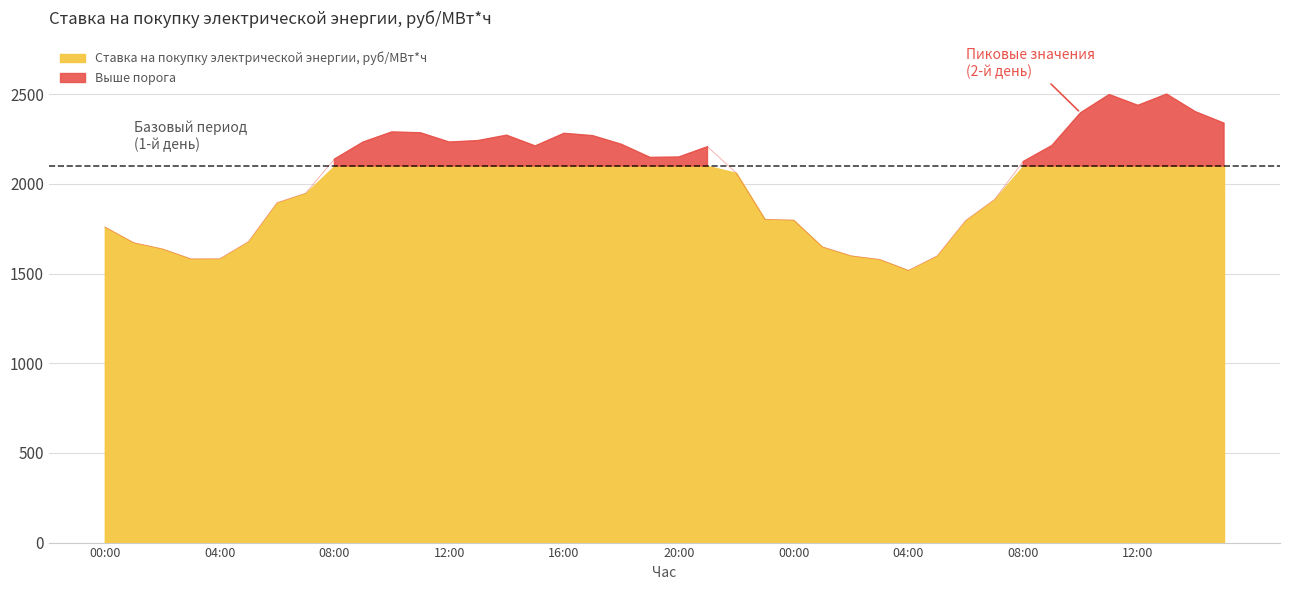

Rank the categories by value from highest to lowest.

2021-06-02 13:00, 2021-06-02 11:00, 2021-06-02 12:00, 2021-06-02 14:00, 2021-06-02 10:00, 2021-06-02 15:00, 2021-06-01 10:00, 2021-06-01 11:00, 2021-06-01 16:00, 2021-06-01 14:00, 2021-06-01 17:00, 2021-06-01 13:00, 2021-06-01 09:00, 2021-06-01 12:00, 2021-06-01 18:00, 2021-06-02 09:00, 2021-06-01 15:00, 2021-06-01 21:00, 2021-06-01 20:00, 2021-06-01 19:00, 2021-06-01 08:00, 2021-06-02 08:00, 2021-06-01 22:00, 2021-06-01 07:00, 2021-06-02 07:00, 2021-06-01 06:00, 2021-06-01 23:00, 2021-06-02 00:00, 2021-06-02 06:00, 2021-06-01 00:00, 2021-06-01 05:00, 2021-06-01 01:00, 2021-06-02 01:00, 2021-06-01 02:00, 2021-06-02 02:00, 2021-06-02 05:00, 2021-06-01 04:00, 2021-06-01 03:00, 2021-06-02 03:00, 2021-06-02 04:00